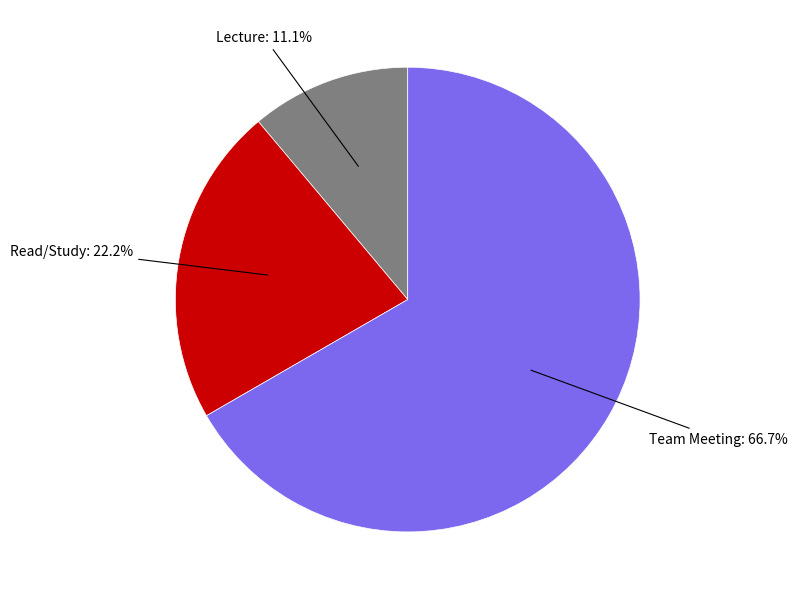

Is there any slice that represents more than half of the pie?

Yes